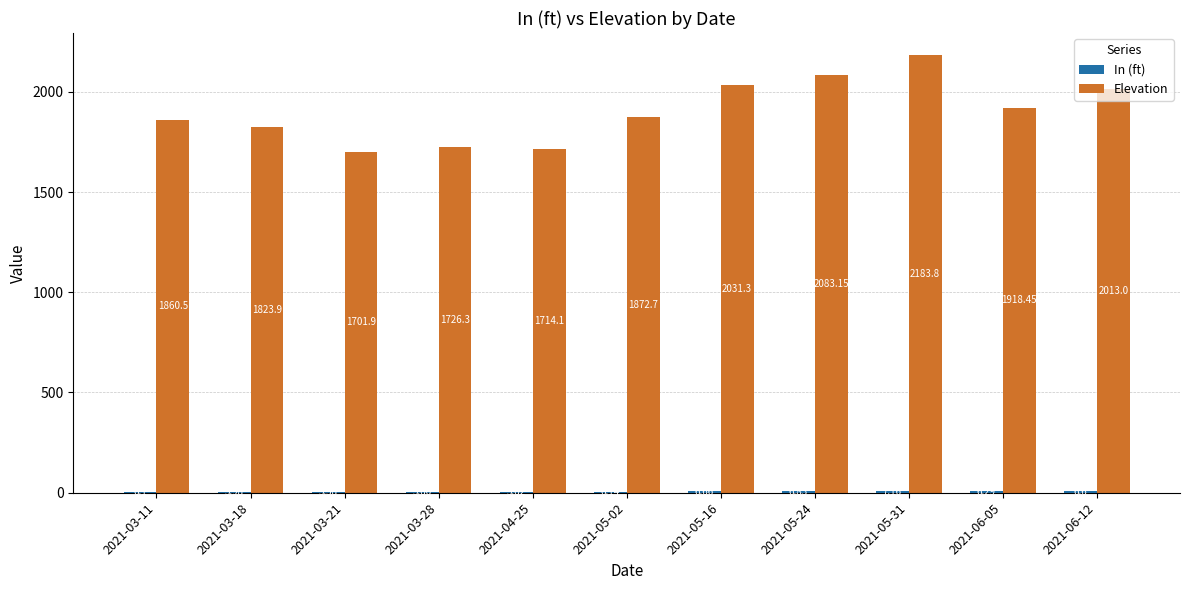

Which series has the largest range (max minus min)?

Elevation